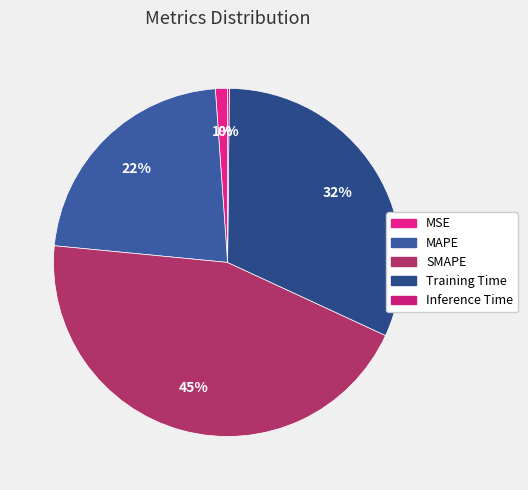

How many slices are in this pie chart?

5